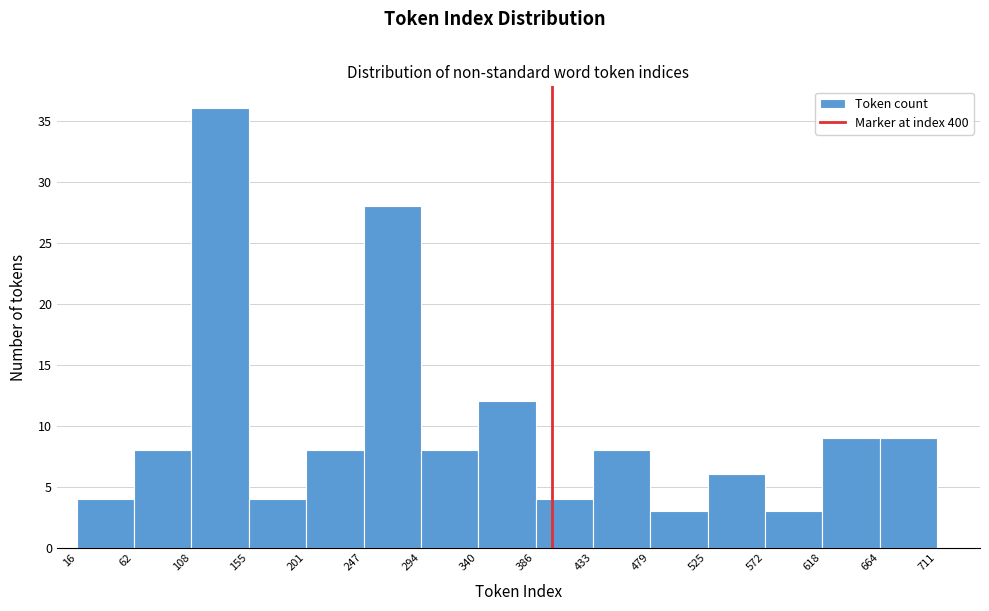

Reading left to right, transcribe this chart: for each bar, give the range it covers on the x-axis and its height. The values are not printed on the chart, so give them approximately, as read against the axis.

16 to 62: 4
62 to 108: 8
108 to 155: 36
155 to 201: 4
201 to 247: 8
247 to 294: 28
294 to 340: 8
340 to 386: 12
386 to 433: 4
433 to 479: 8
479 to 525: 3
525 to 572: 6
572 to 618: 3
618 to 664: 9
664 to 711: 9